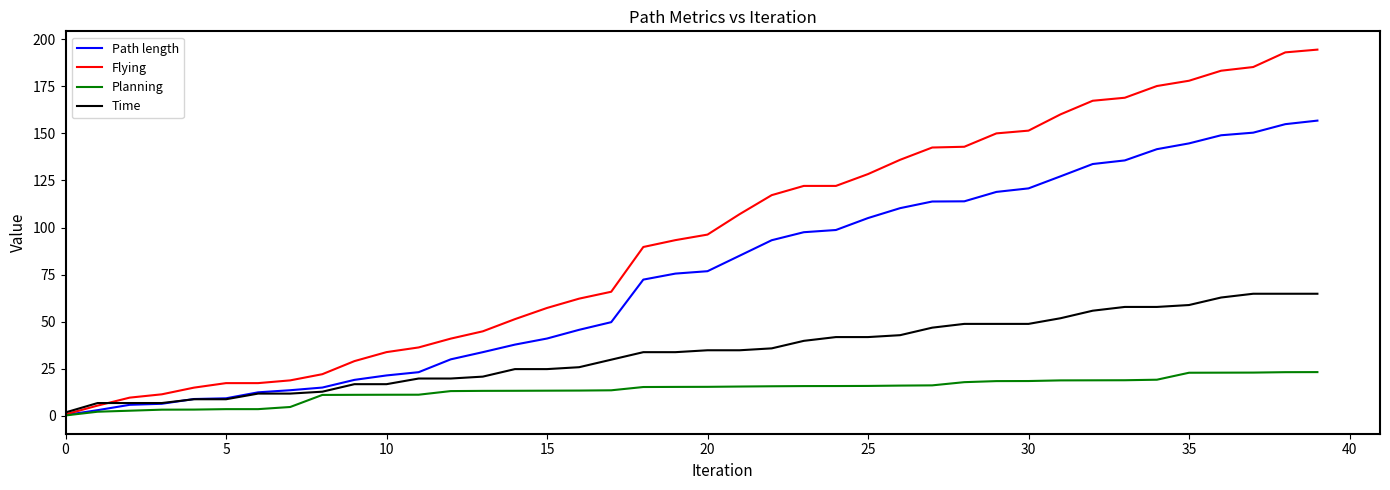

List the series in order of their peak value, lowest first.

Planning, Time, Path length, Flying